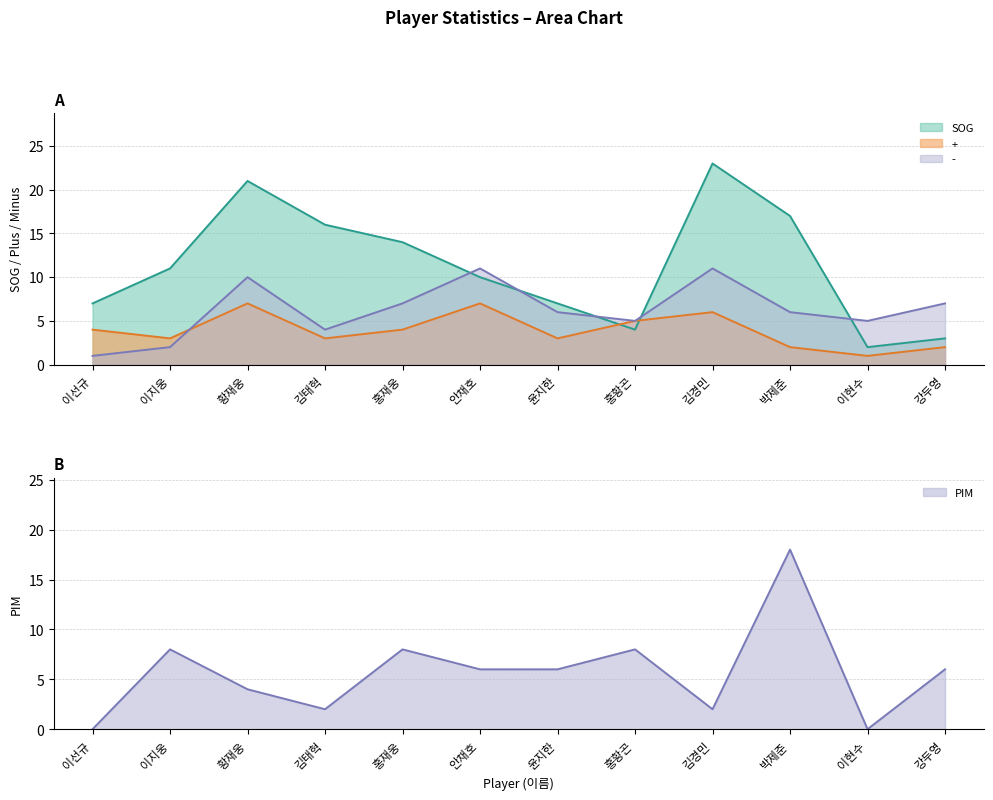

What is the difference between the second highest and minimum values in the - series?

10